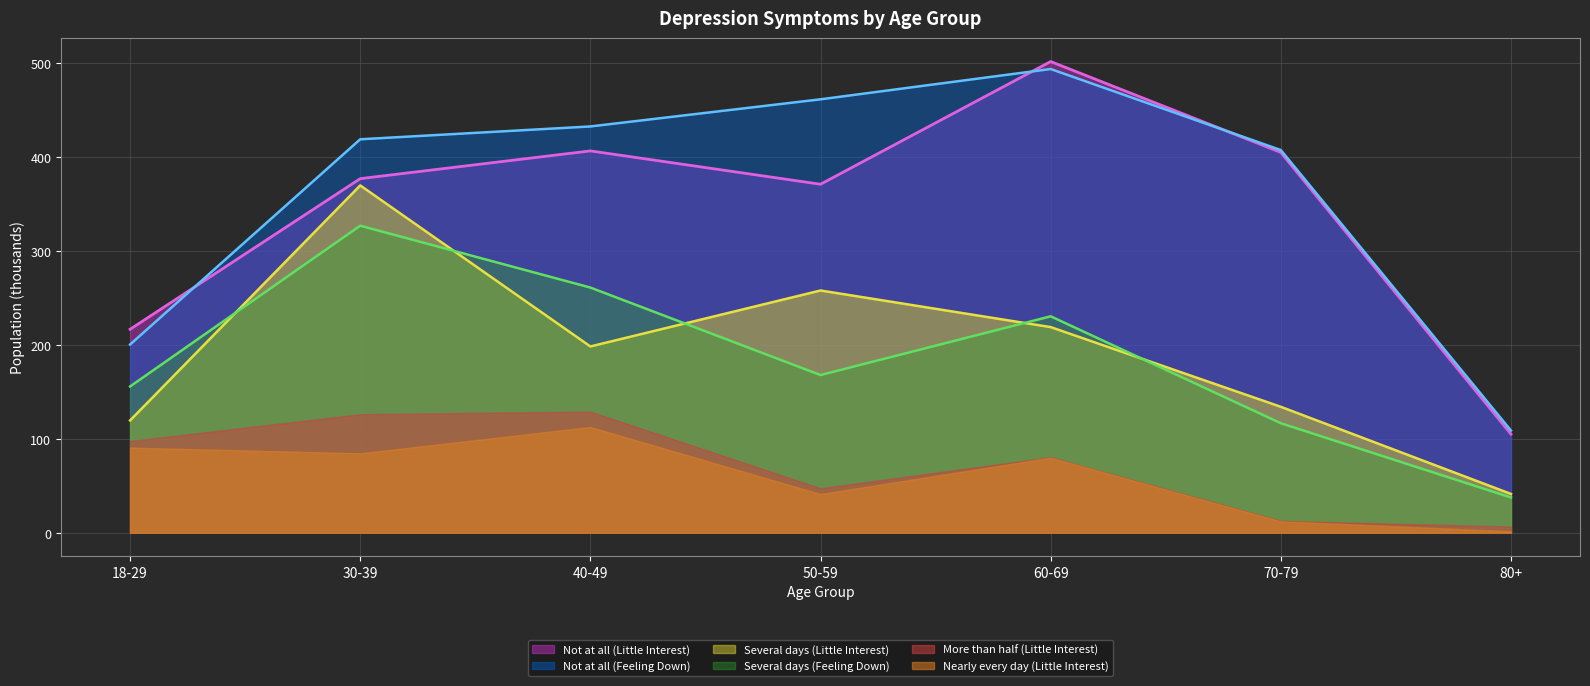

Which category has the highest value across all series?

60-69